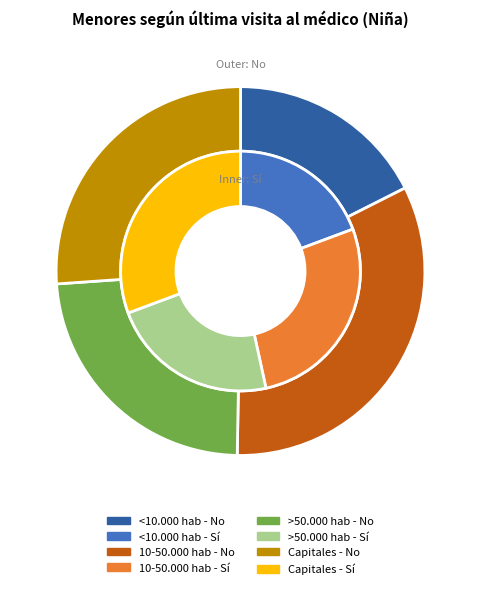

Which series has the widest spread of values?

No (Niña)